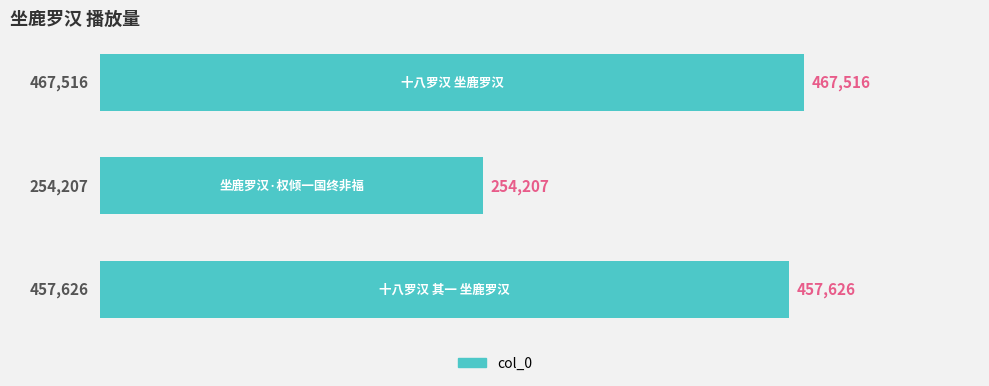

What is the smallest value displayed?

254207